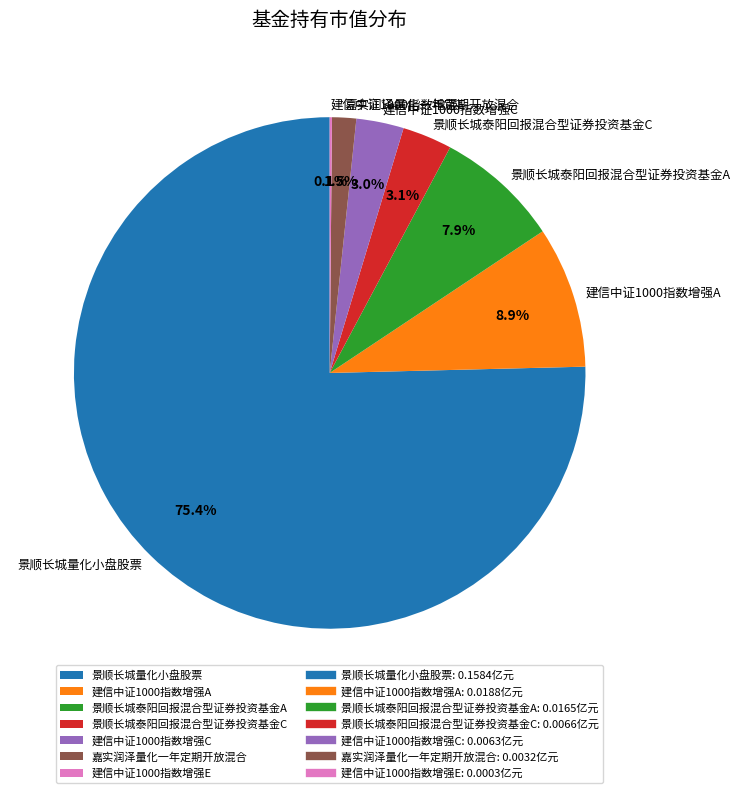

Is the sum of 建信中证1000指数增强C and 景顺长城泰阳回报混合型证券投资基金C greater than half?

No